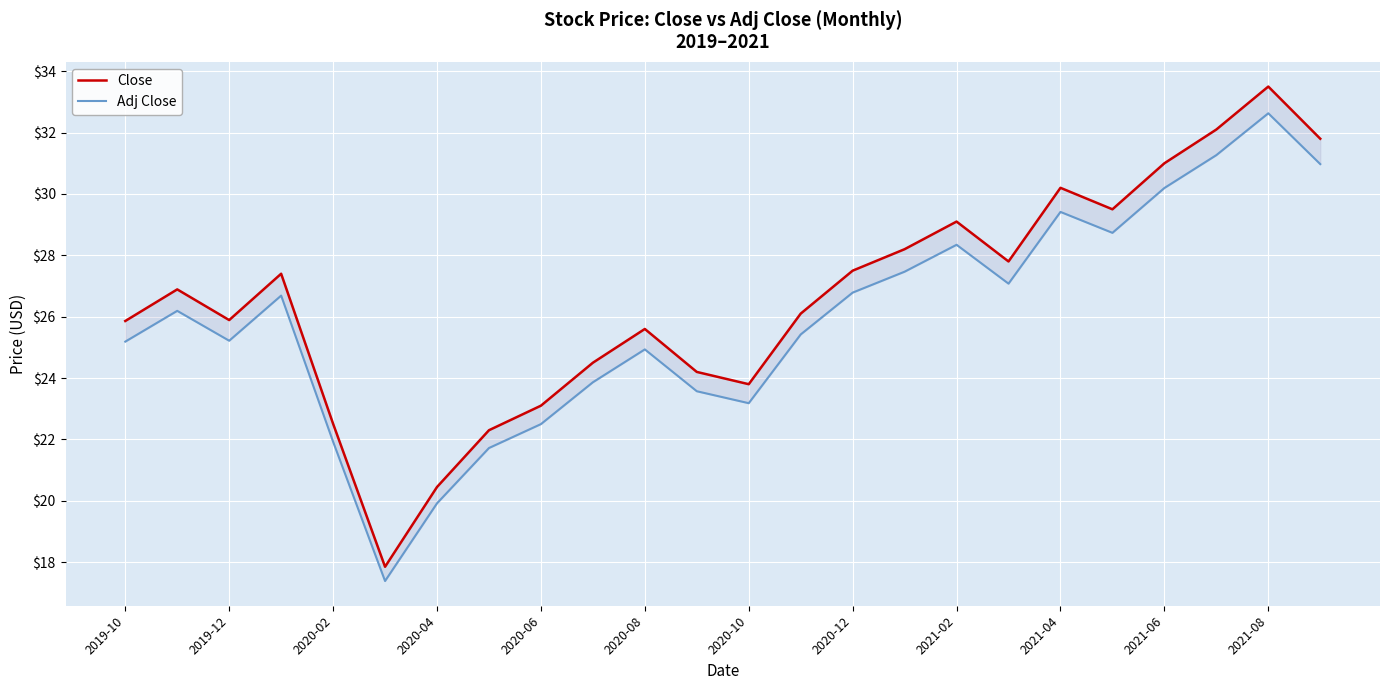

Is it true that Adj Close equals 44.8 at 19?

False